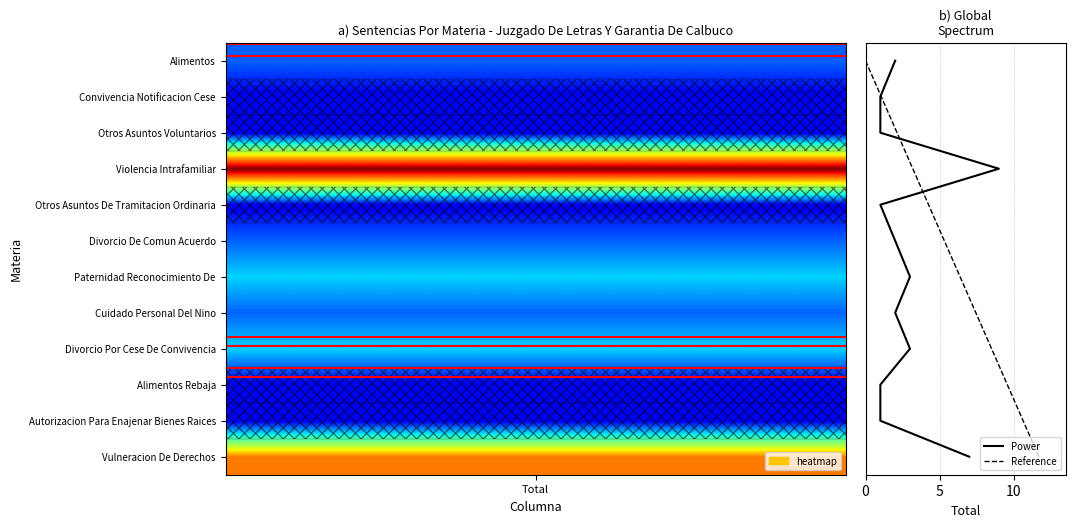

Is the value of Power at 8 greater than the value of Reference at 9?

No